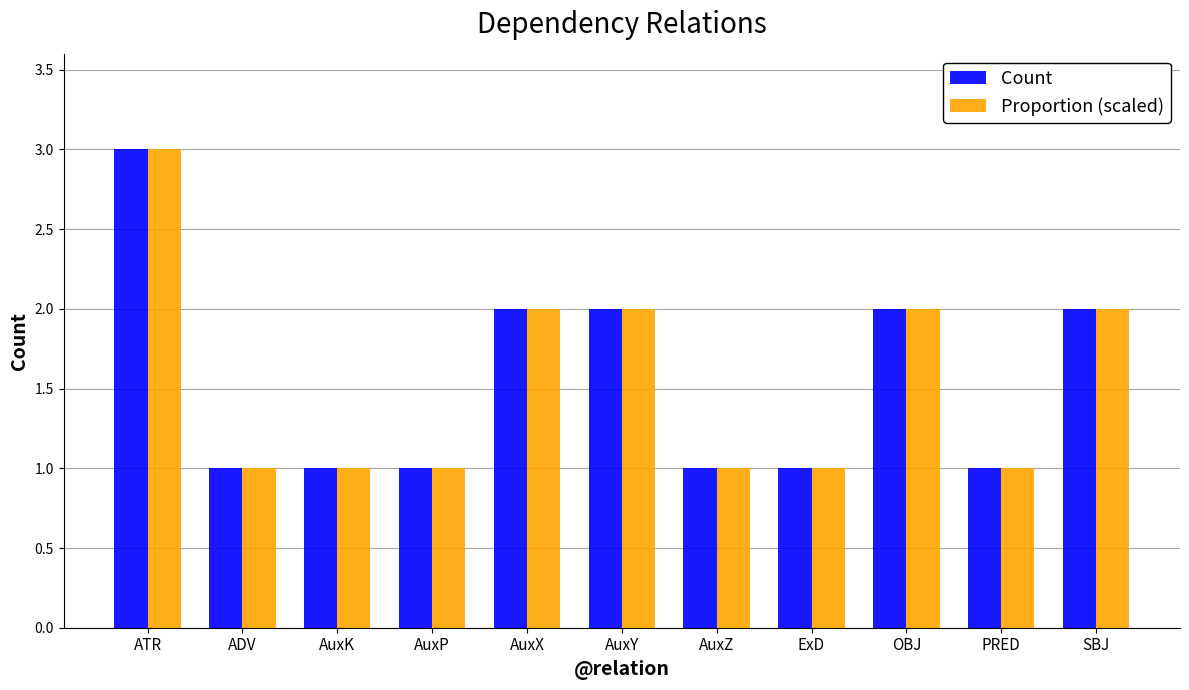

Is the value of Proportion (scaled) at ATR greater than the value of Count at ExD?

Yes